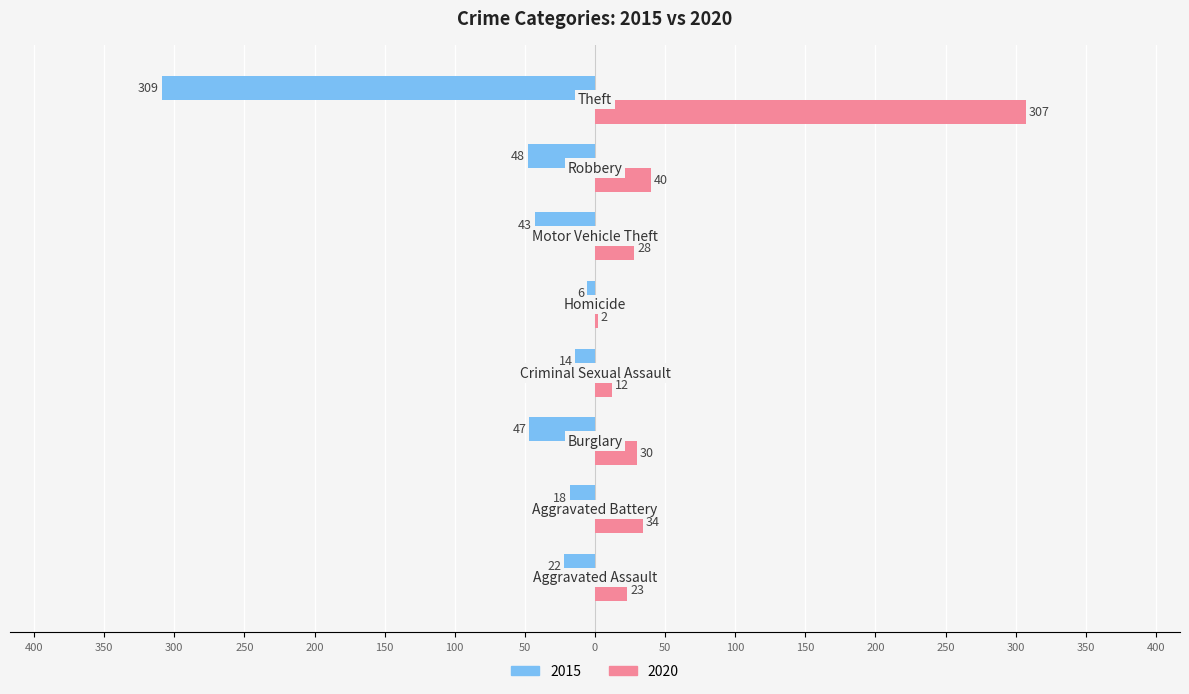

What are all the series names shown in the legend?

2015, 2020